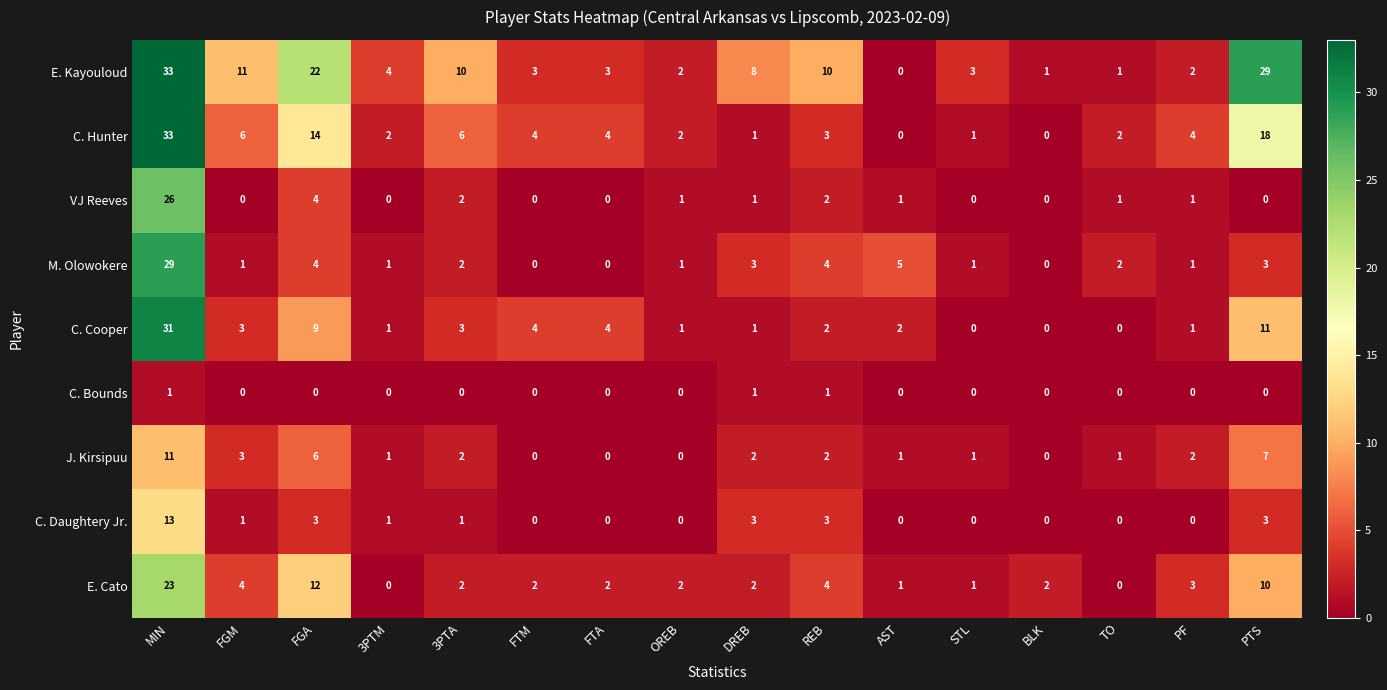

What is the total value across all series at 3PTM?

10